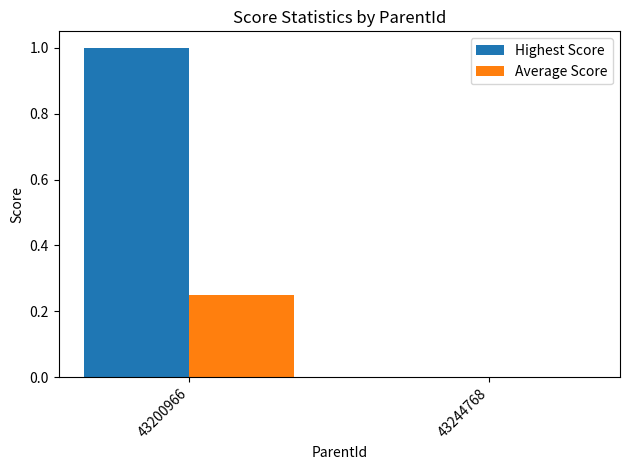

Which series has the largest total across all categories?

Highest Score